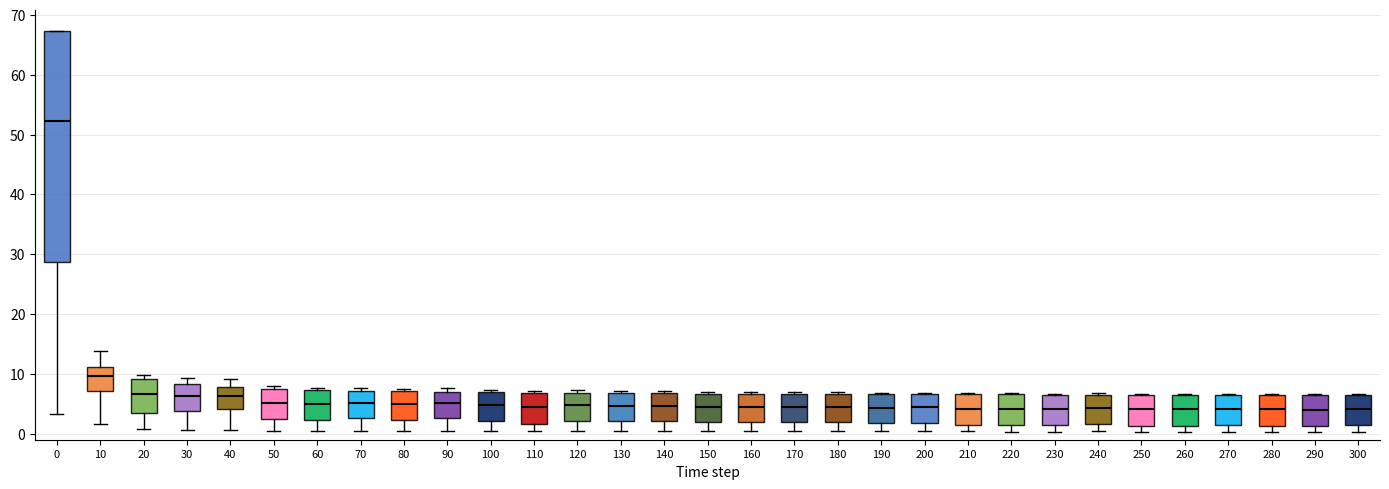

Reading left to right, transcribe this box plot: for each box, give where its median line is, the range the box spans, and where its two whiskers end, as read against the y-axis. The values are not printed on the chart, so give them approximately, as read against the axis.

0: median 52, box 29 to 67, whiskers 3 to 67
10: median 10, box 7 to 11, whiskers 2 to 14
20: median 7, box 3 to 9, whiskers 1 to 10
30: median 6, box 4 to 8, whiskers 1 to 9
40: median 6, box 4 to 8, whiskers 1 to 9
50: median 5, box 2 to 7, whiskers 1 to 8
60: median 5, box 2 to 7, whiskers 0 to 8
70: median 5, box 3 to 7, whiskers 0 to 8
80: median 5, box 2 to 7, whiskers 0 to 8
90: median 5, box 3 to 7, whiskers 0 to 8
100: median 5, box 2 to 7, whiskers 0 to 7 (just above the box's upper edge)
110: median 4, box 2 to 7, whiskers 0 to 7
120: median 5, box 2 to 7, whiskers 0 to 7 (just above the box's upper edge)
130: median 5, box 2 to 7, whiskers 0 to 7 (just above the box's upper edge)
140: median 5, box 2 to 7, whiskers 0 to 7 (just above the box's upper edge)
150: median 5, box 2 to 7, whiskers 0 to 7 (just above the box's upper edge)
160: median 4, box 2 to 7, whiskers 0 to 7 (just above the box's upper edge)
170: median 5, box 2 to 7, whiskers 0 to 7 (just above the box's upper edge)
180: median 4, box 2 to 7, whiskers 0 to 7 (just above the box's upper edge)
190: median 4, box 2 to 7, whiskers 0 to 7
200: median 4, box 2 to 7, whiskers 0 to 7
210: median 4, box 1 to 7, whiskers 0 to 7
220: median 4, box 1 to 7, whiskers 0 to 7
230: median 4, box 1 to 7, whiskers 0 to 7
240: median 4, box 2 to 7, whiskers 0 to 7
250: median 4, box 1 to 7, whiskers 0 to 7
260: median 4, box 1 to 7, whiskers 0 to 7
270: median 4, box 1 to 7, whiskers 0 to 7
280: median 4, box 1 to 7, whiskers 0 to 7
290: median 4, box 1 to 6, whiskers 0 to 7
300: median 4, box 1 to 6, whiskers 0 to 7